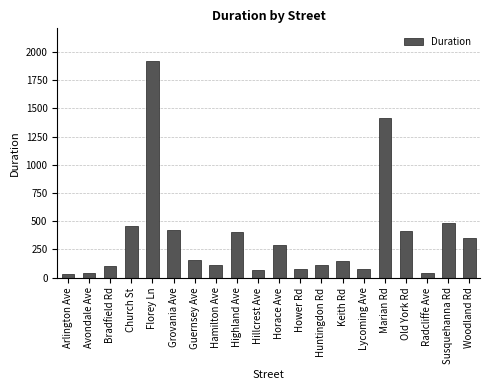

What is the value of the 10th bar from the left?

68